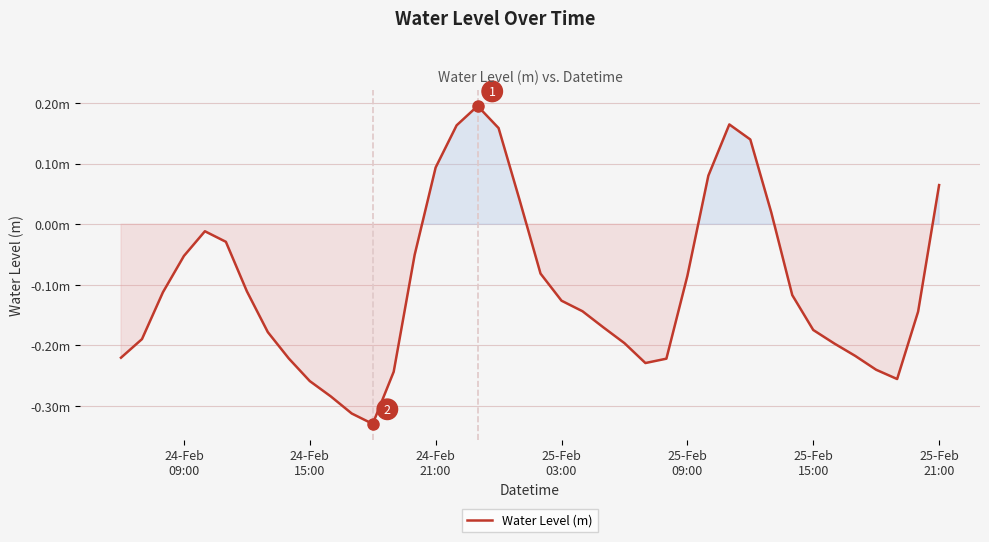

What is the smallest value displayed?

-0.3